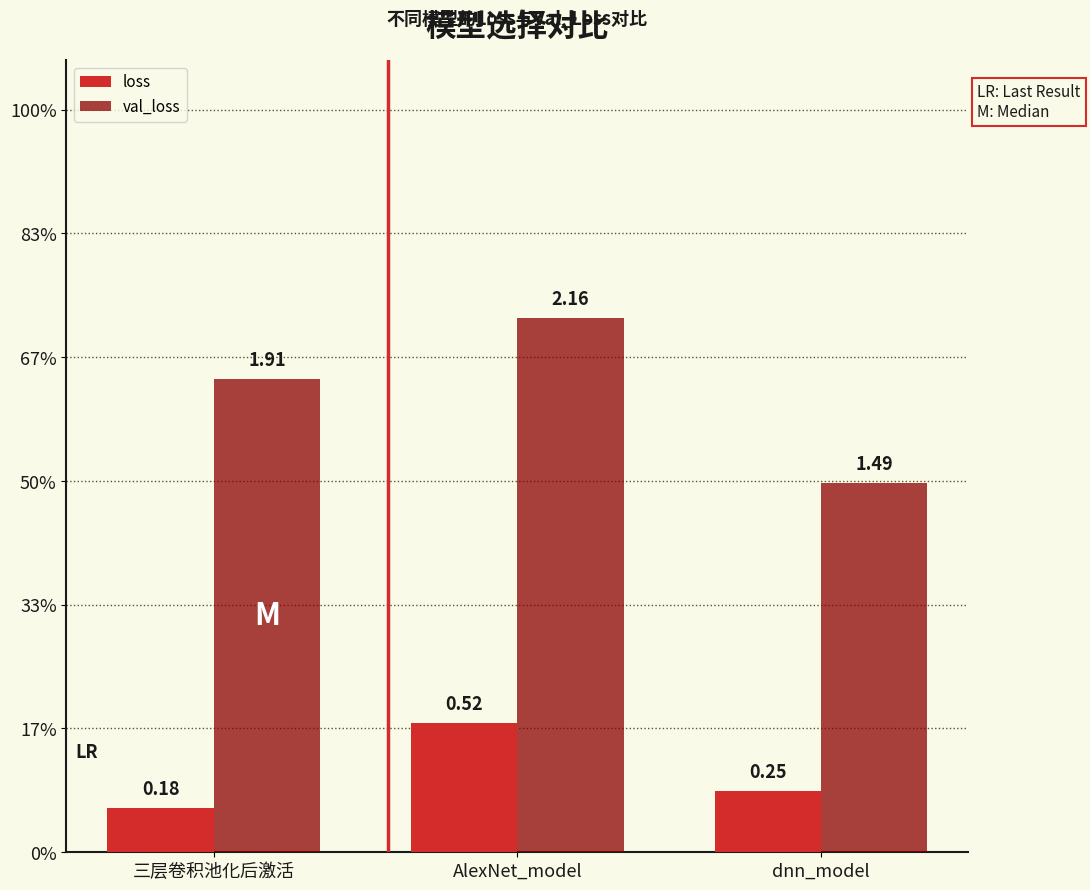

What are all the series names shown in the legend?

loss, val_loss